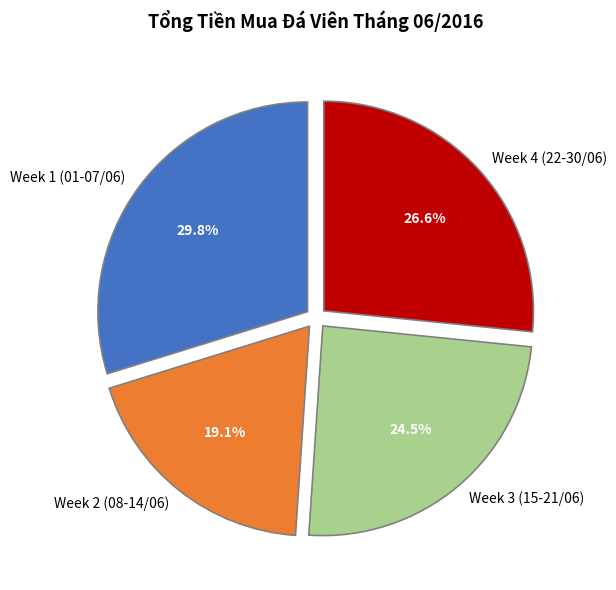

Is there any slice that represents more than half of the pie?

No